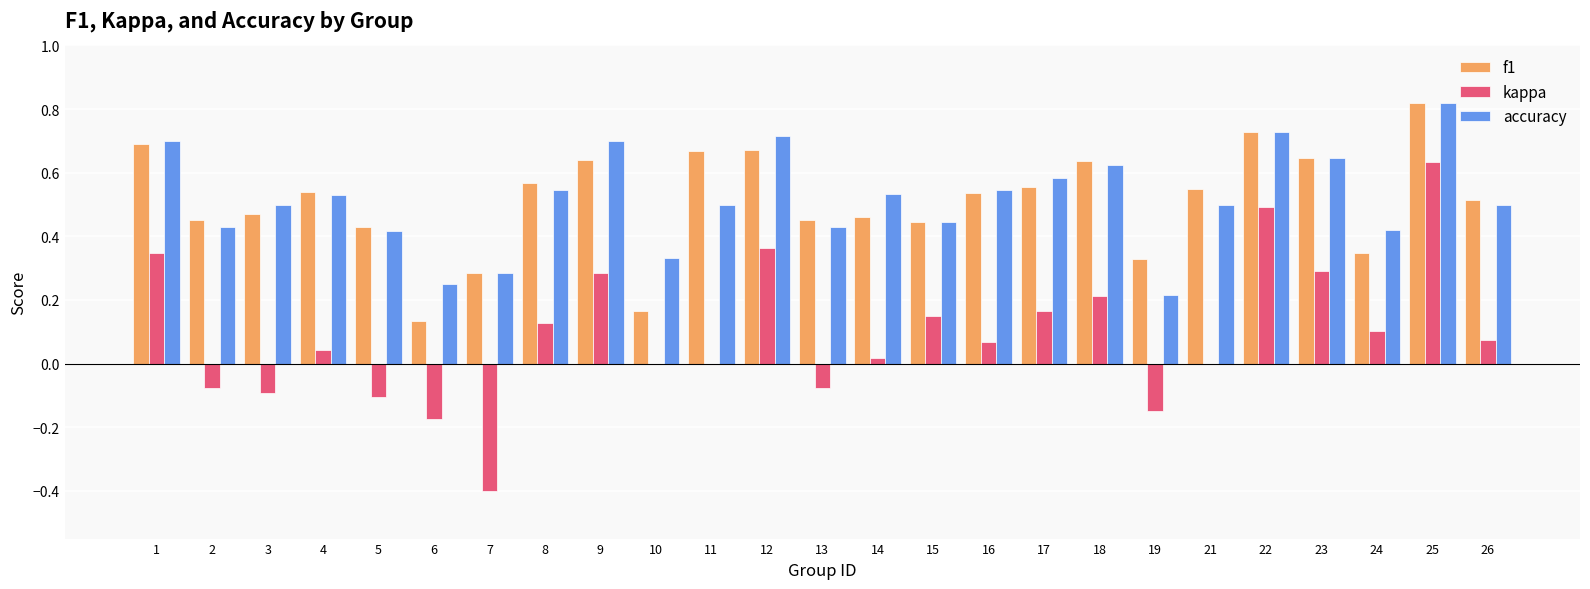

How many groups of bars are there?

25